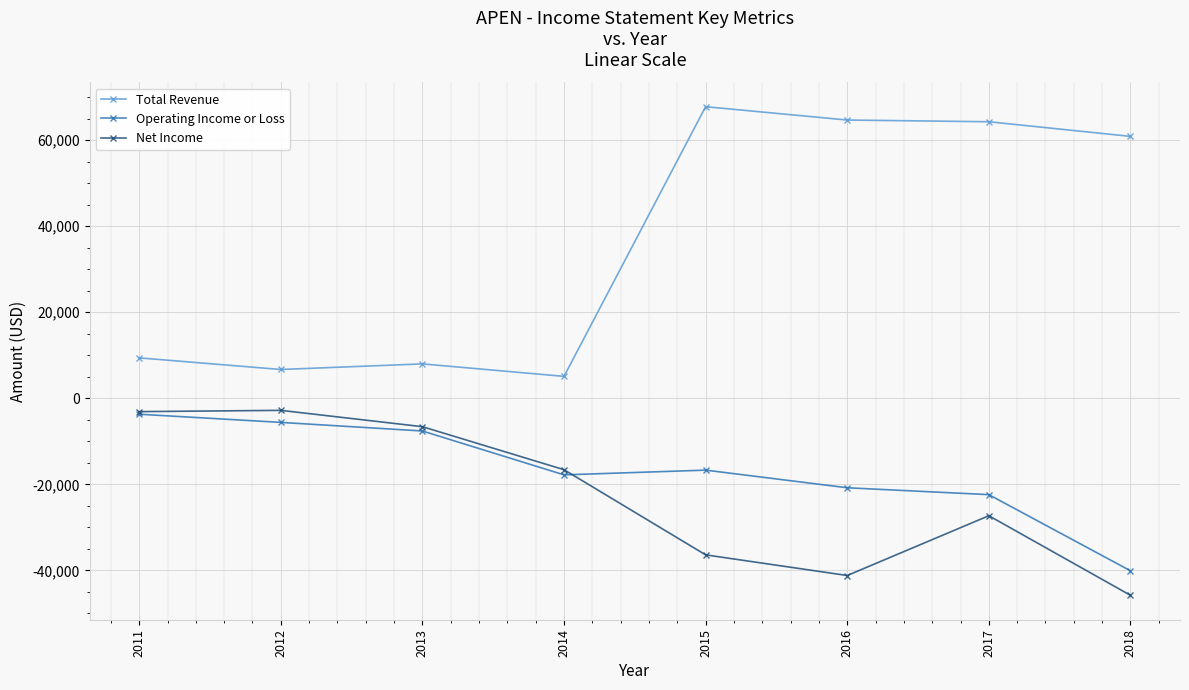

Which series has the widest spread of values?

Total Revenue